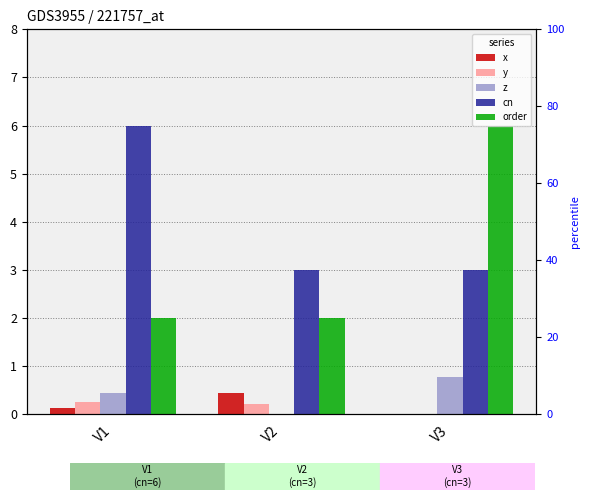

Which series has the largest total across all categories?

cn